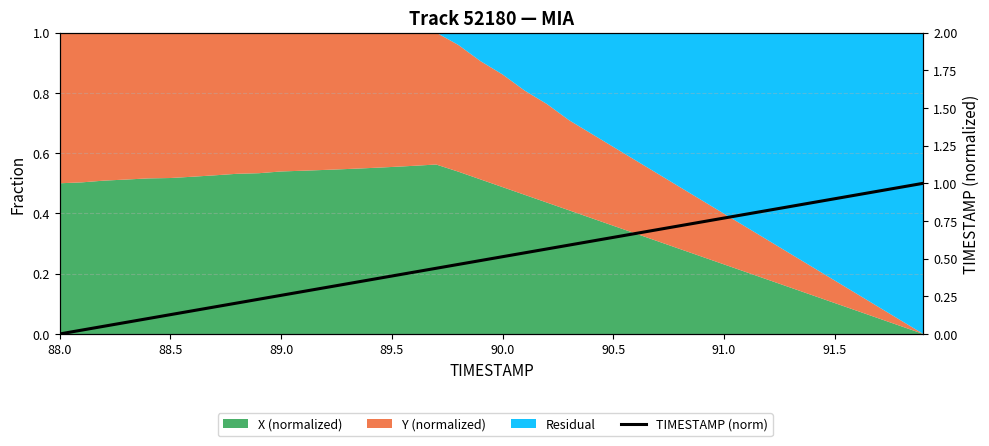

Which label corresponds to the smallest value in the chart?

88.0